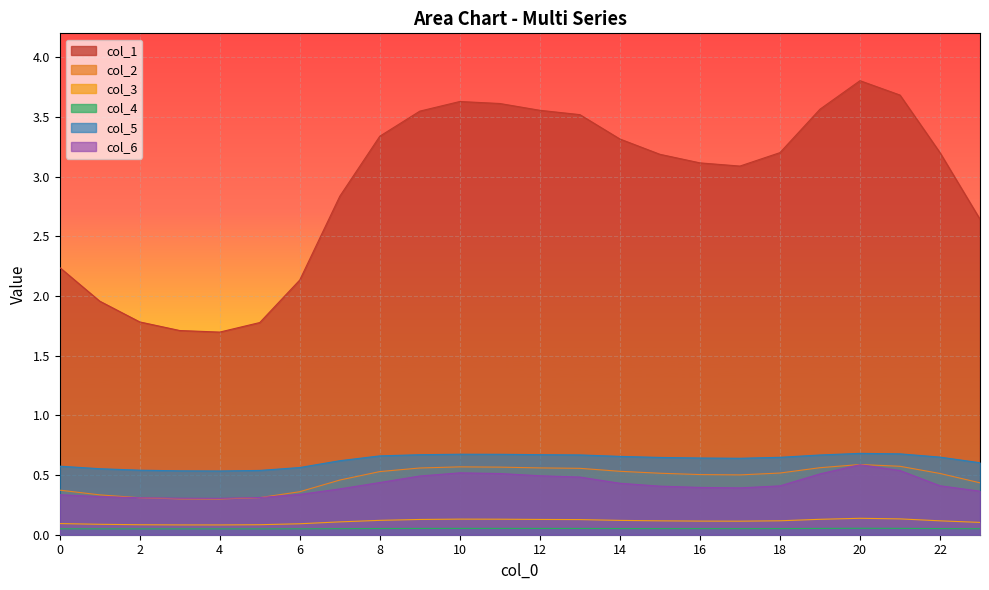

Which category has the lowest value across all series?

4